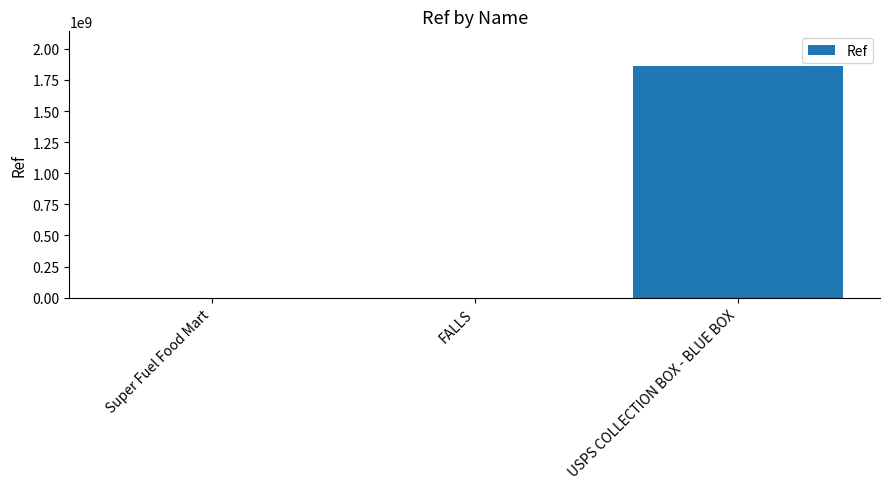

Which category has the highest value across all series?

USPS COLLECTION BOX - BLUE BOX